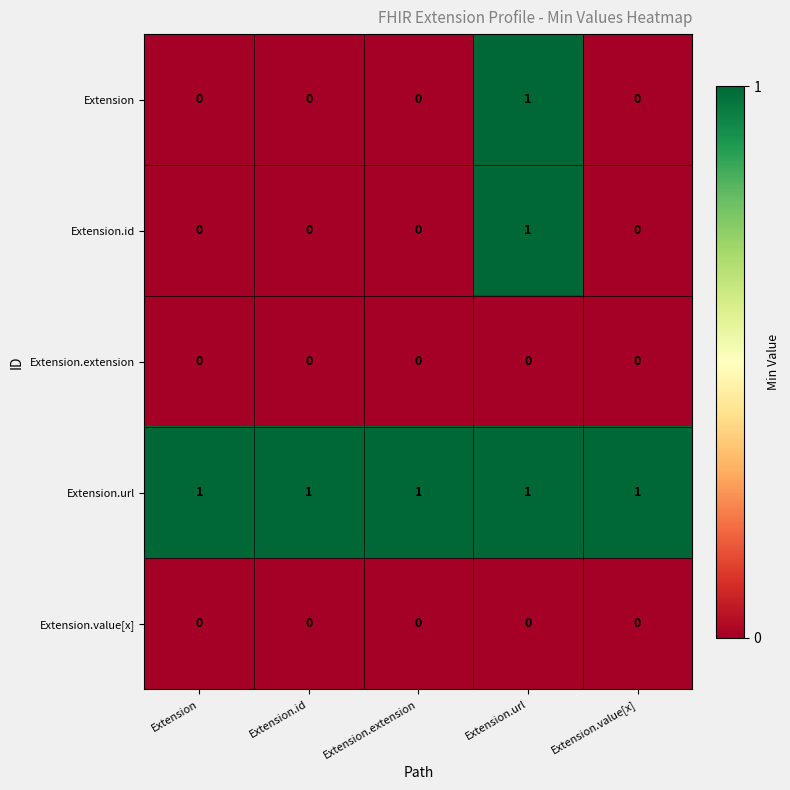

At which category is the sum across all series the highest?

Extension.url